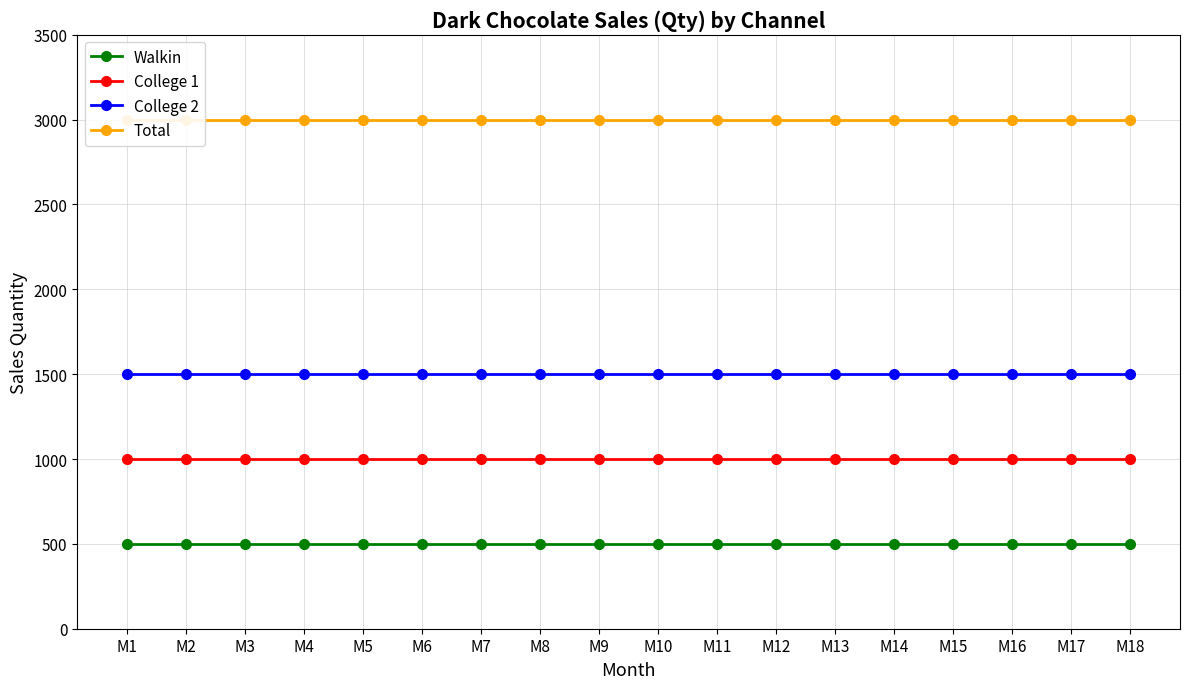

Does the chart have visible grid lines?

Yes